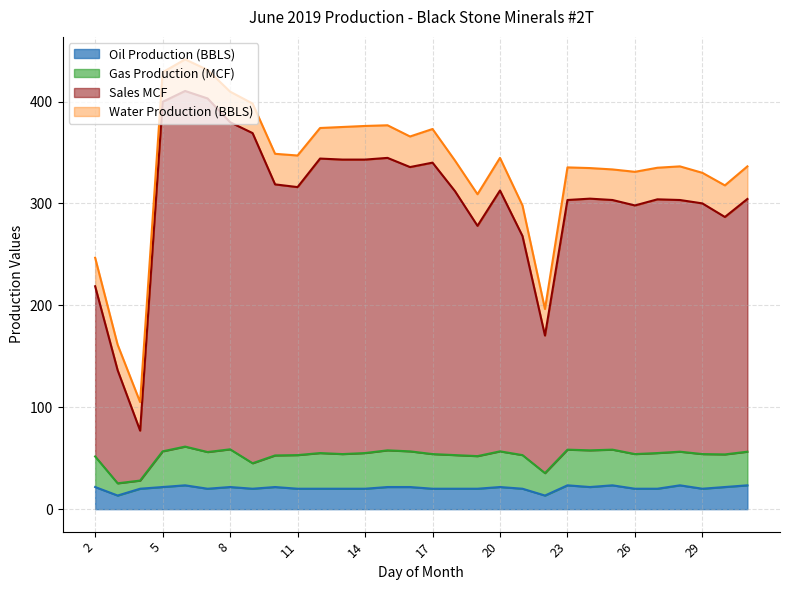

What value does the Oil Production (BBLS) series have at 20?

21.7